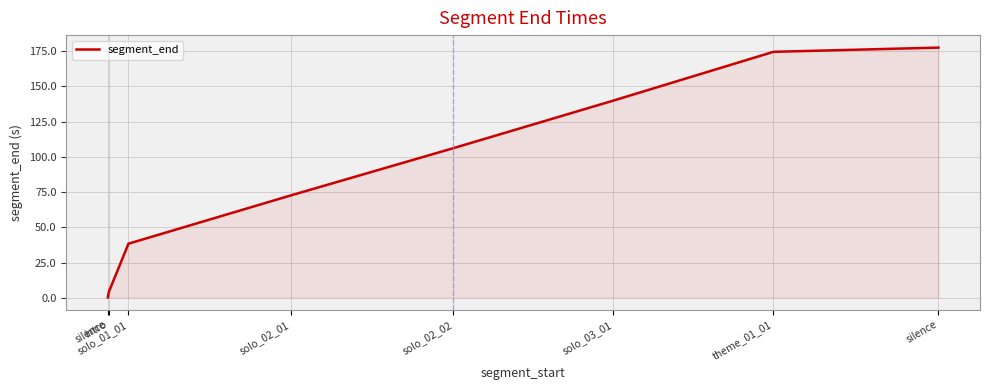

How many values are below 106?

4